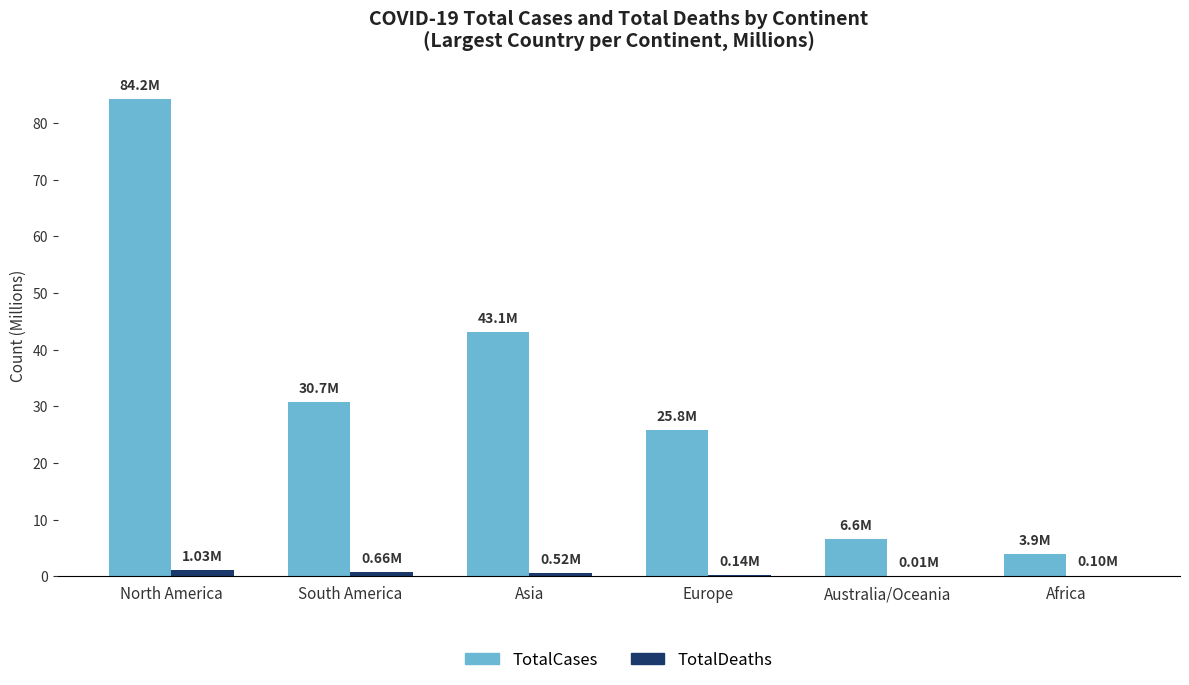

What are all the series names shown in the legend?

TotalCases, TotalDeaths